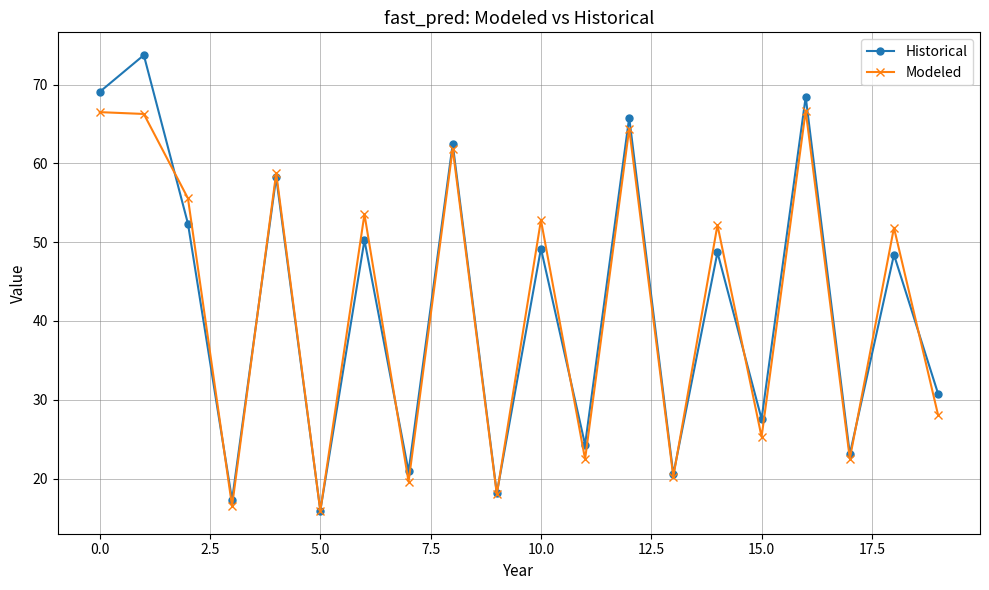

At how many categories does at least one series exceed 39?

11